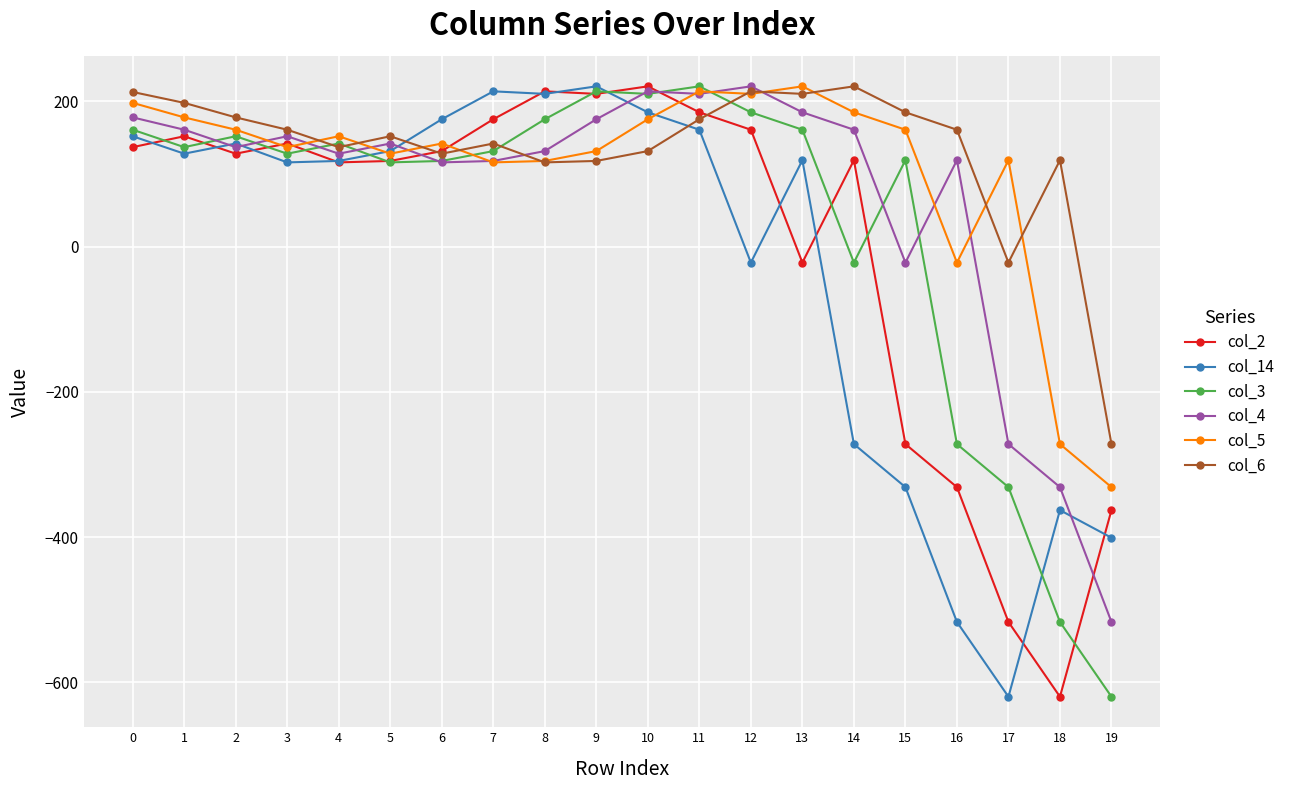

What value does the col_4 series have at 5?

142.0